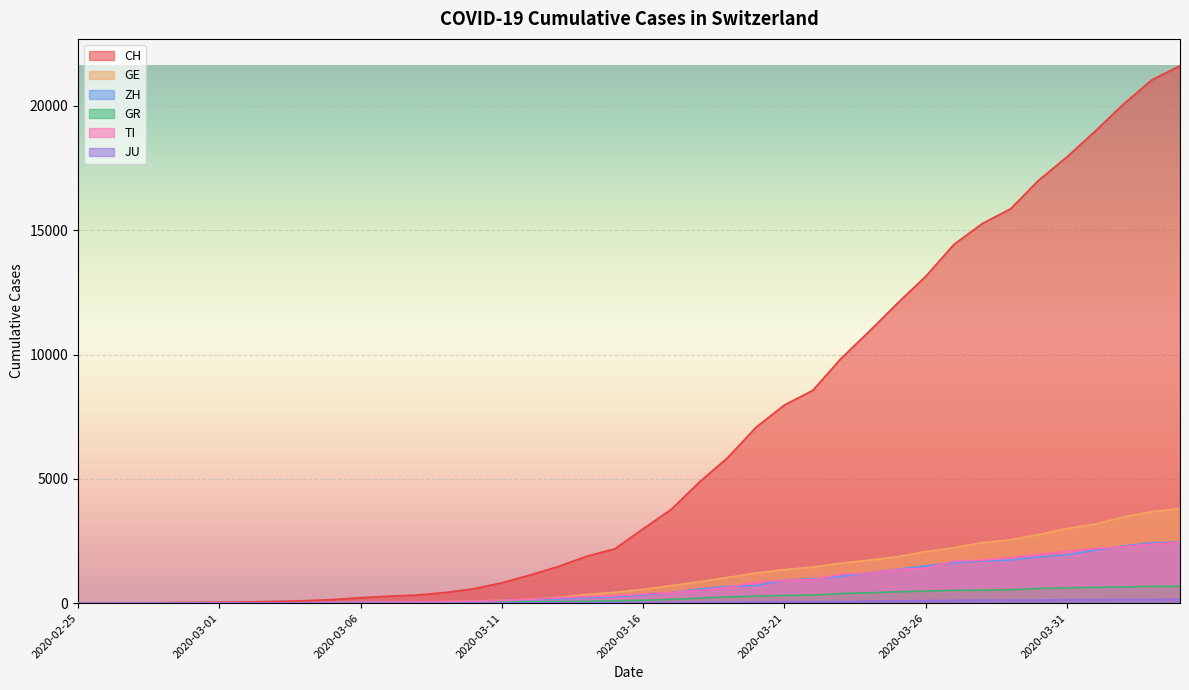

At how many categories does at least one series exceed 12318?

10